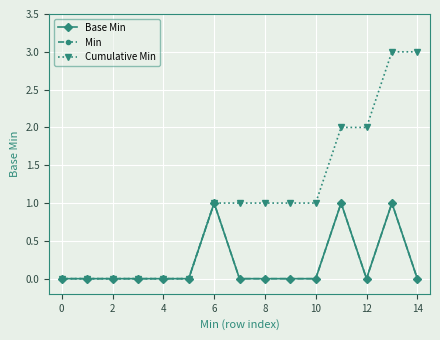

Does the chart have visible grid lines?

Yes